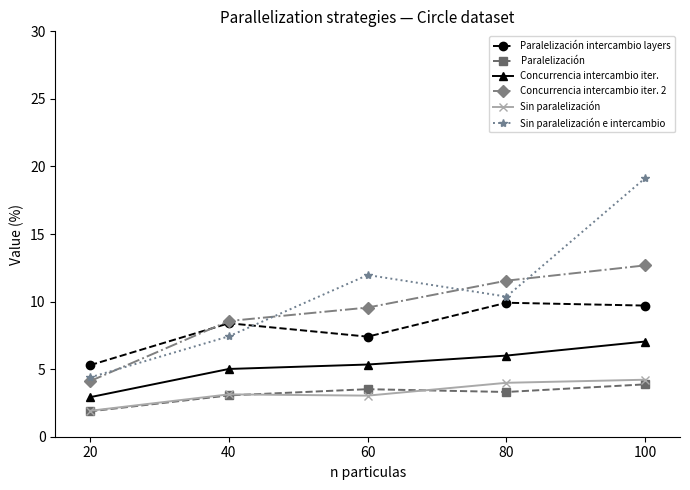

What are all the series names shown in the legend?

Paralelización intercambio layers, Paralelización, Concurrencia intercambio iter., Concurrencia intercambio iter. 2, Sin paralelización, Sin paralelización e intercambio